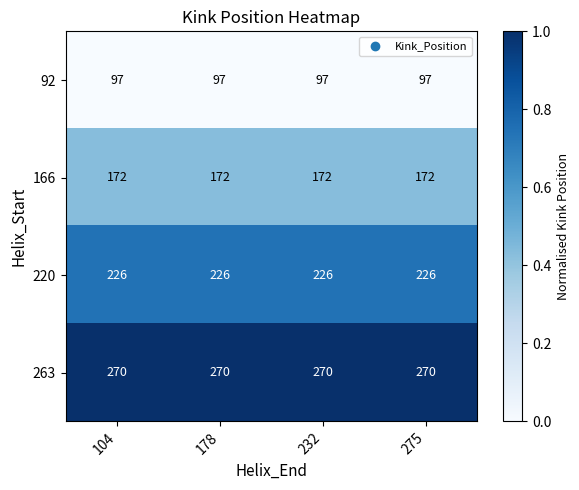

Is it true that 220 equals 370 at 232?

False